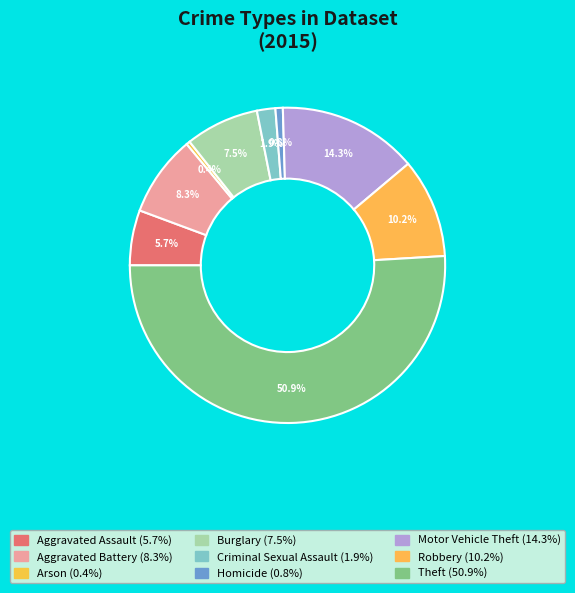

To the nearest percent, what is the average slice percentage?

11%